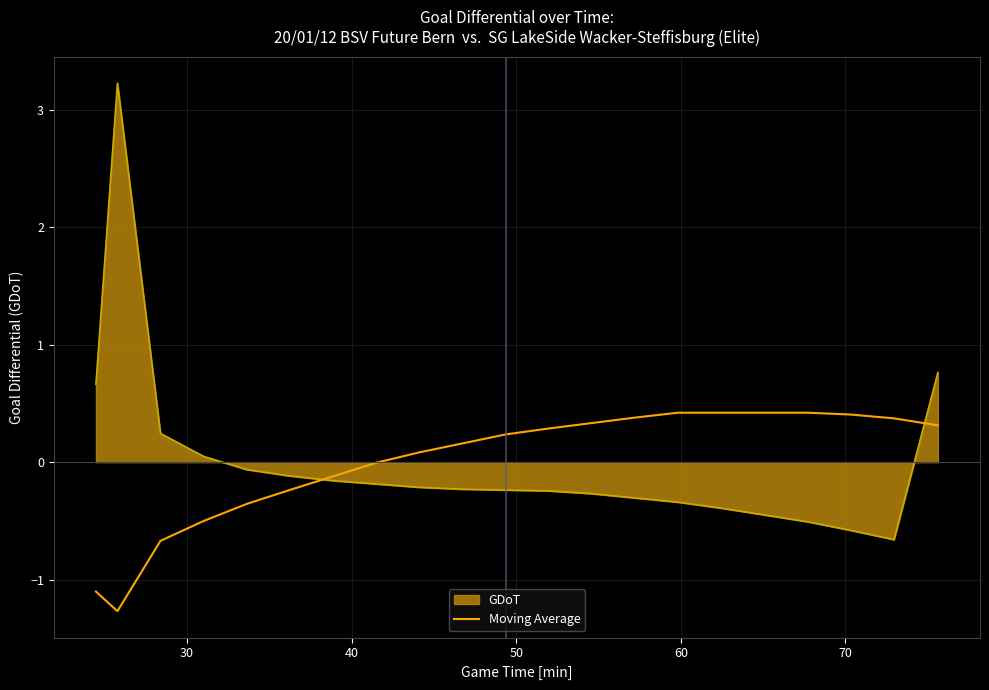

Which series has the widest spread of values?

GDoT